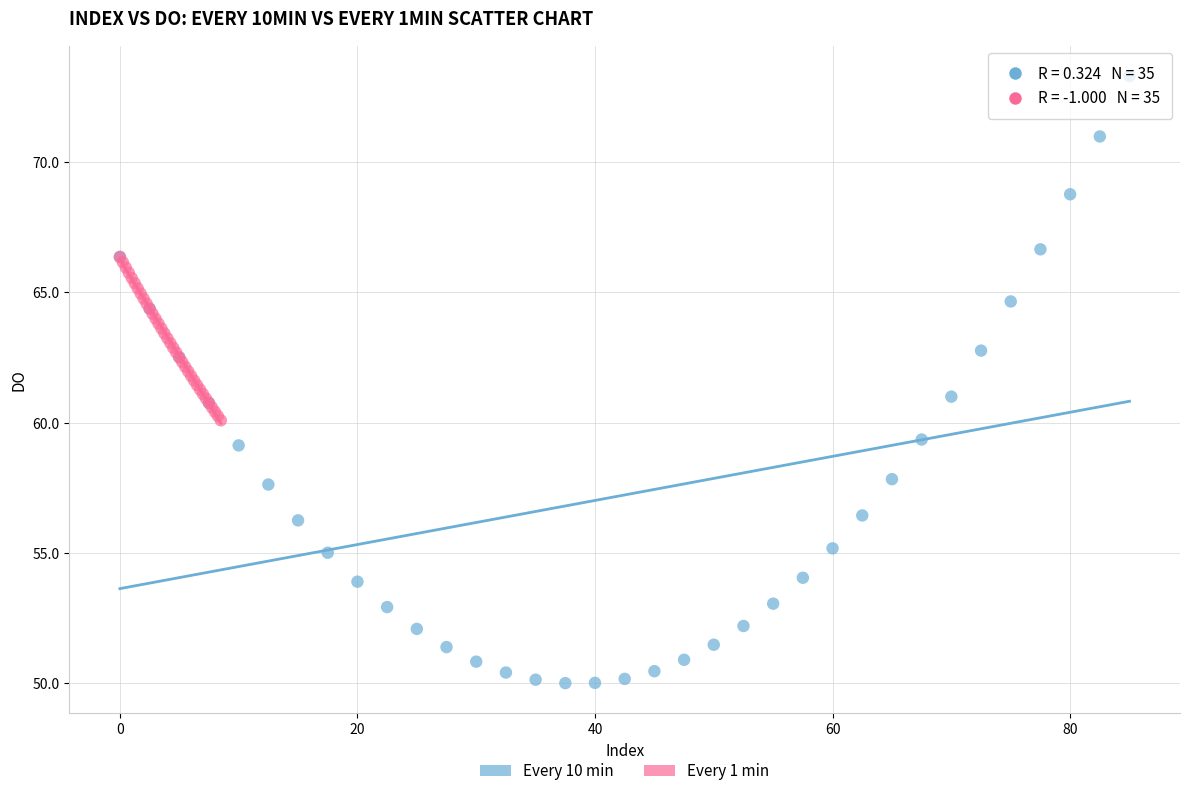

Which series reaches the minimum Y coordinate?

Every 10 min